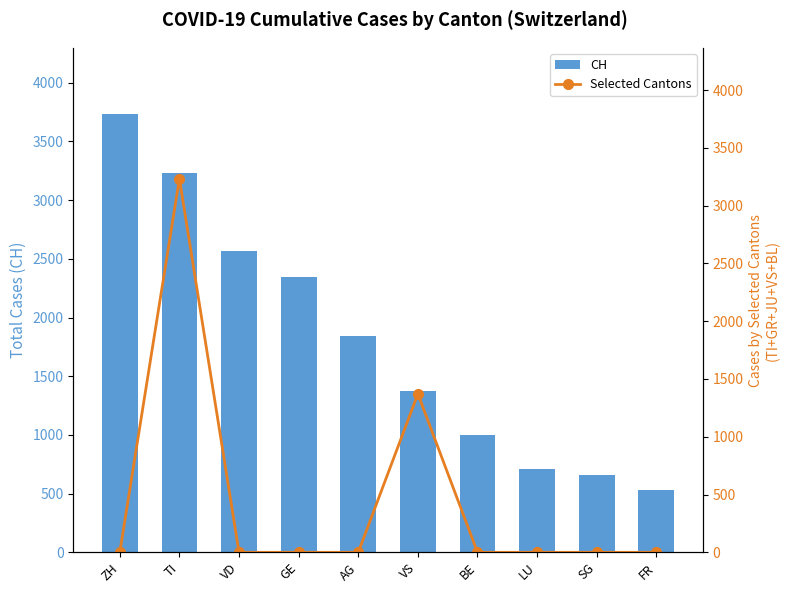

What is the difference between the CH values at ZH and LU?

3026